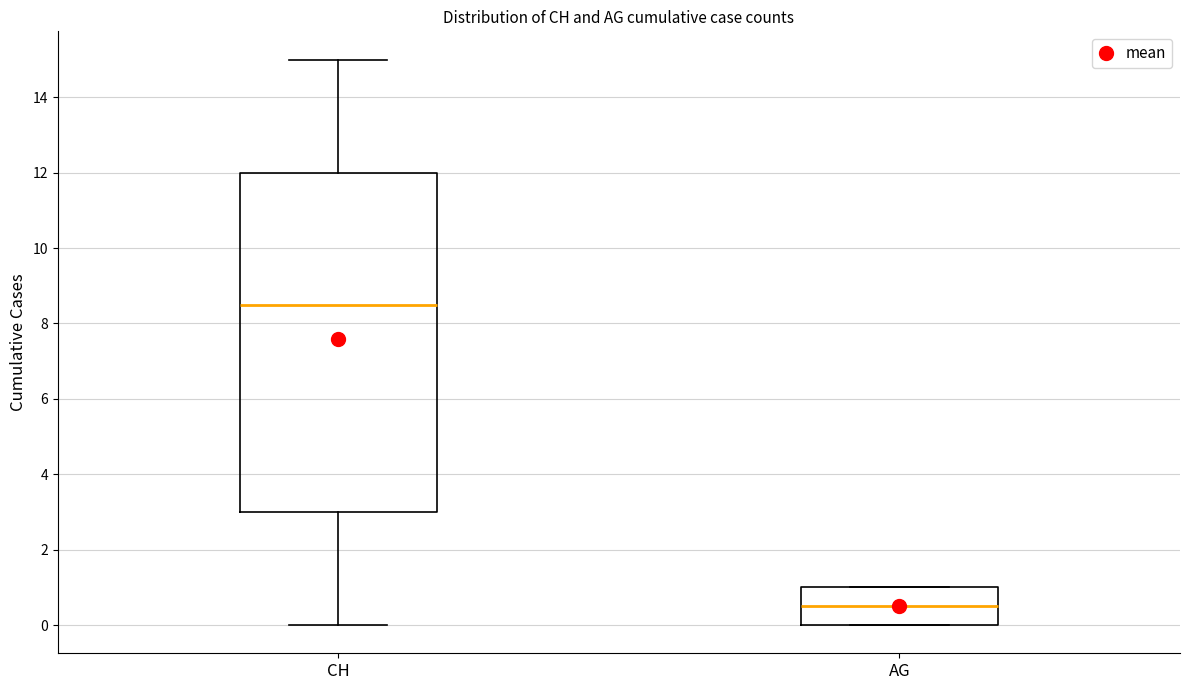

Where is the upper edge of the box for CH on the y-axis? The values are not printed on the chart, so give them approximately, as read against the axis.

12.0